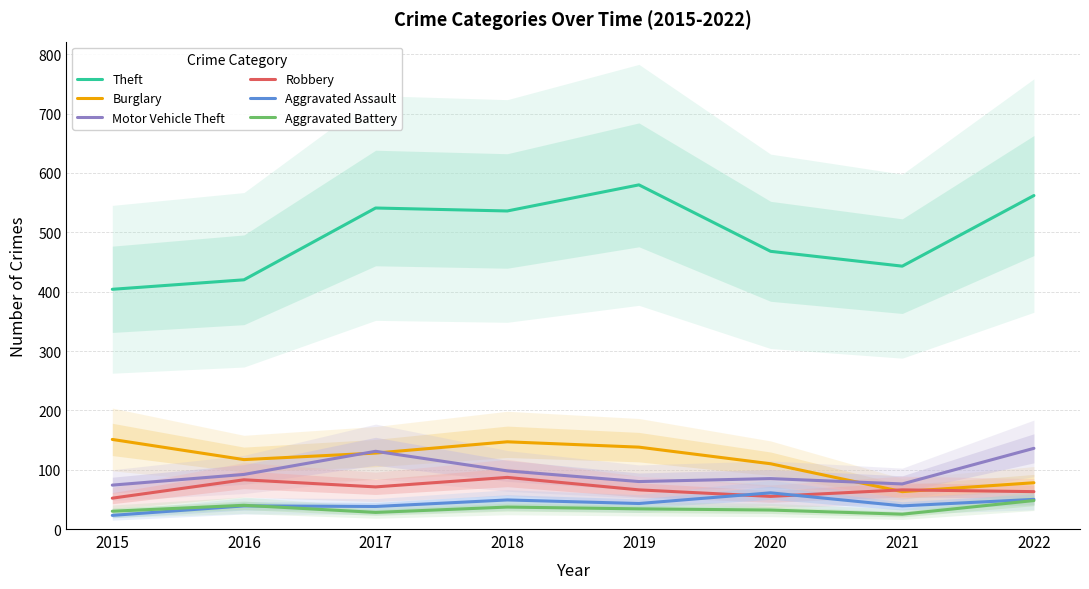

The Aggravated Assault series shows 49 at 2018. True or false?

True